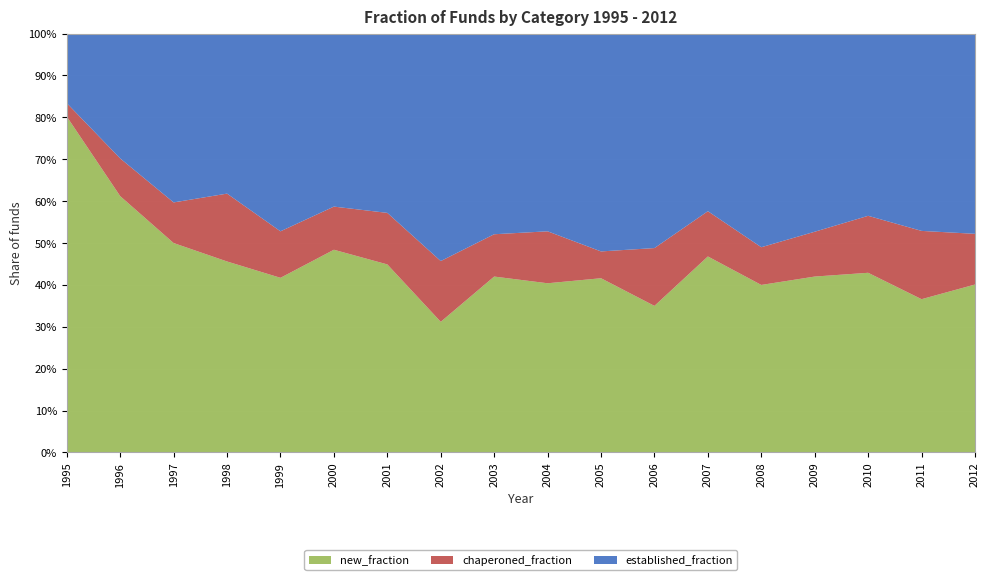

Reading left to right, what are all the values shown in this chart?

new_fraction: 0.8	0.6	0.5	0.5	0.4	0.5	0.4	0.3	0.4	0.4	0.4	0.3	0.5	0.4	0.4	0.4	0.4	0.4
chaperoned_fraction: 0.0	0.1	0.1	0.2	0.1	0.1	0.1	0.1	0.1	0.1	0.1	0.1	0.1	0.1	0.1	0.1	0.2	0.1
established_fraction: 0.2	0.3	0.4	0.4	0.5	0.4	0.4	0.5	0.5	0.5	0.5	0.5	0.4	0.5	0.5	0.4	0.5	0.5